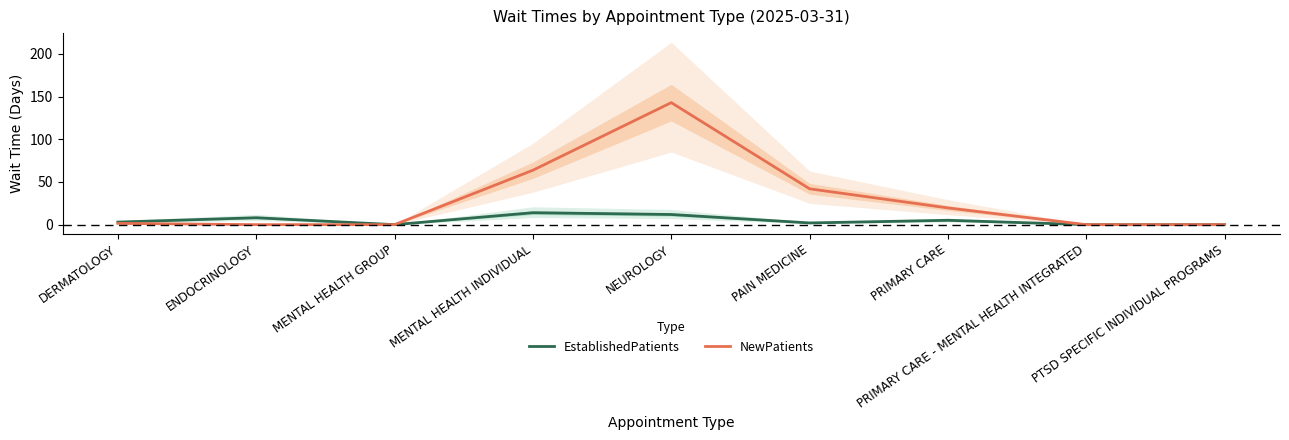

What is the label of the 6th point from the right?

MENTAL HEALTH INDIVIDUAL